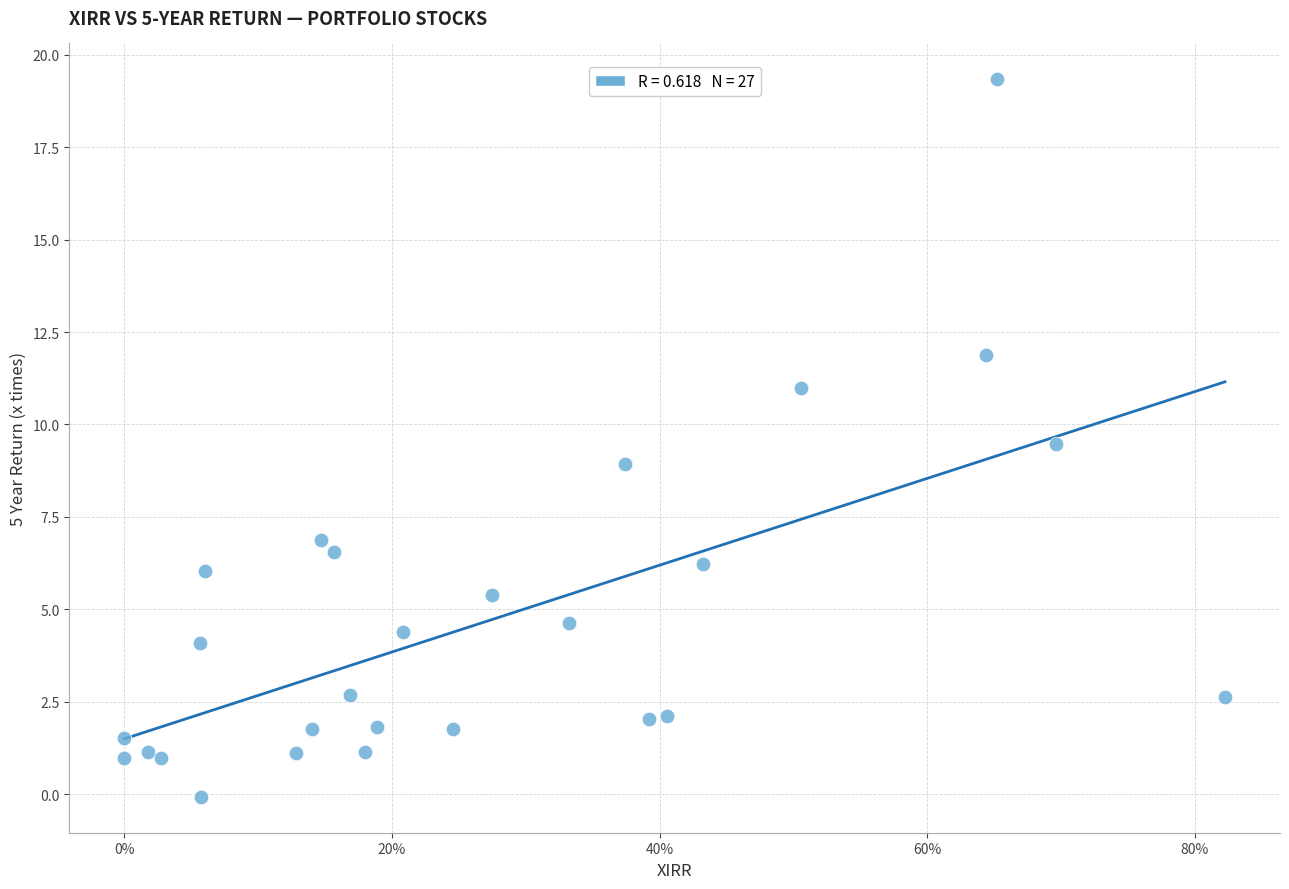

What is the range of Y values (max minus min)?

19.4